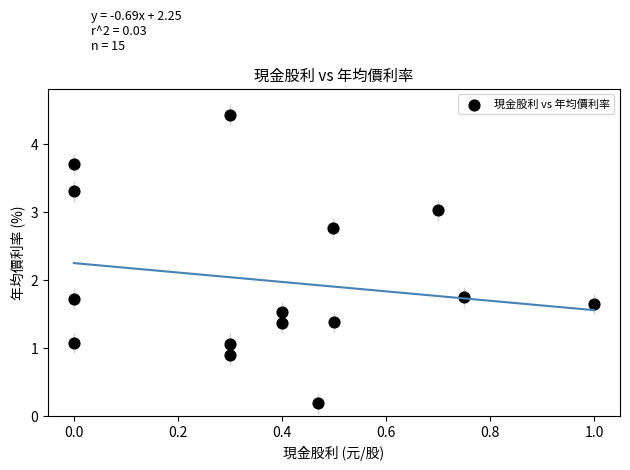

What is the range of X values (max minus min)?

1.0